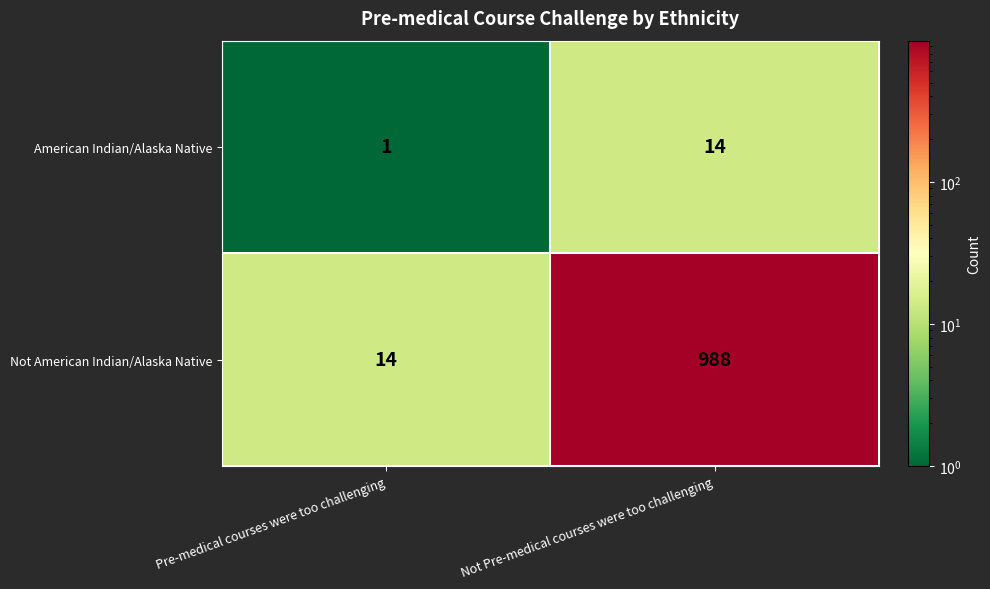

What is the minimum value shown in the chart?

1